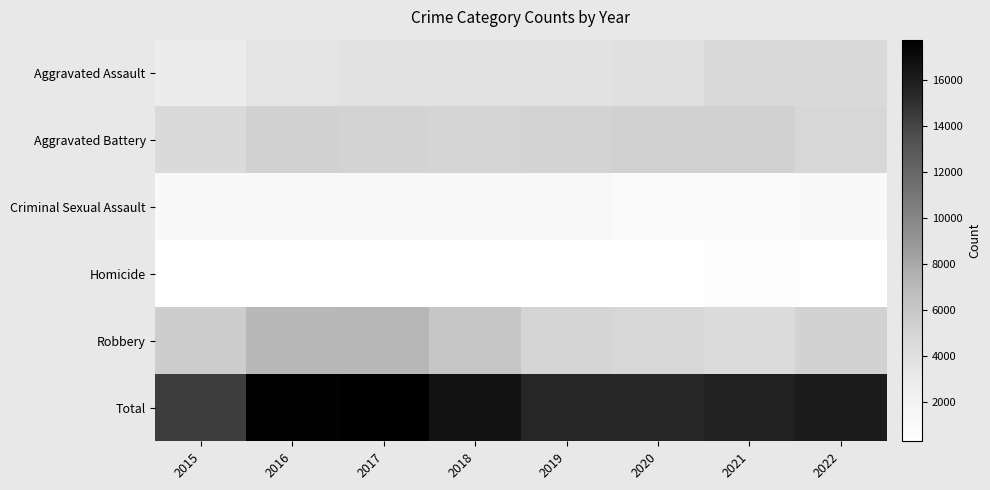

How many distinct data groups are displayed?

6